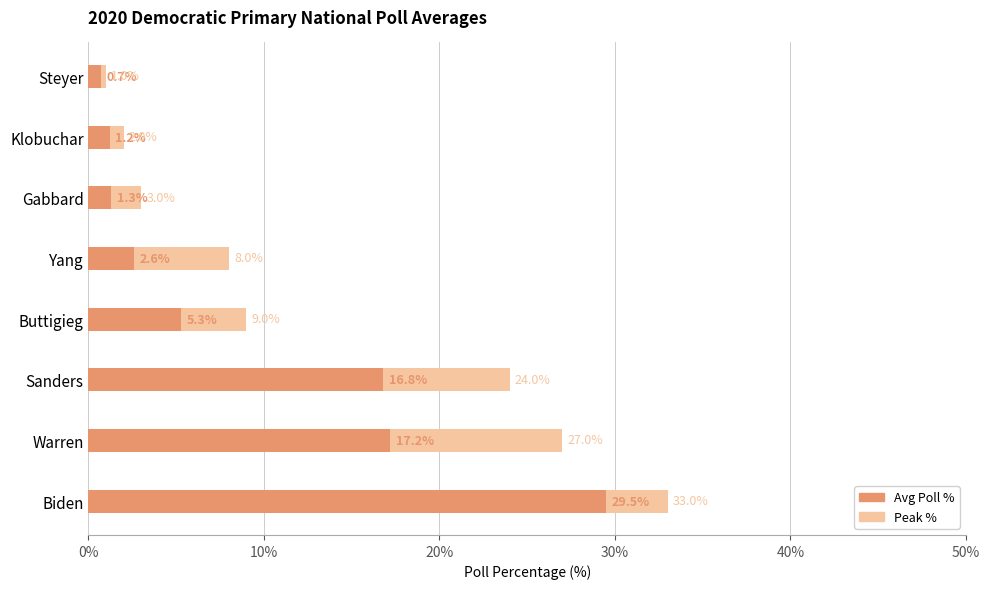

What is the difference between the second highest and minimum values in the Avg Poll % series?

16.5